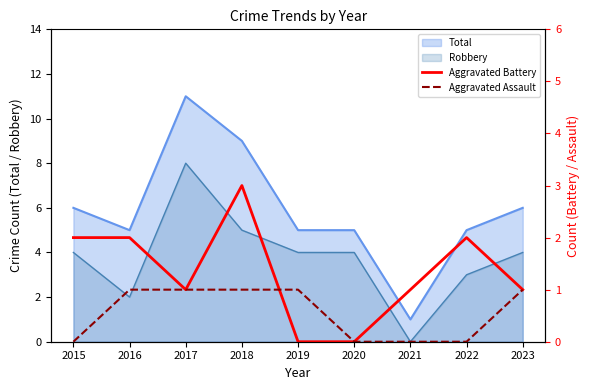

What is the maximum value for Total?

11